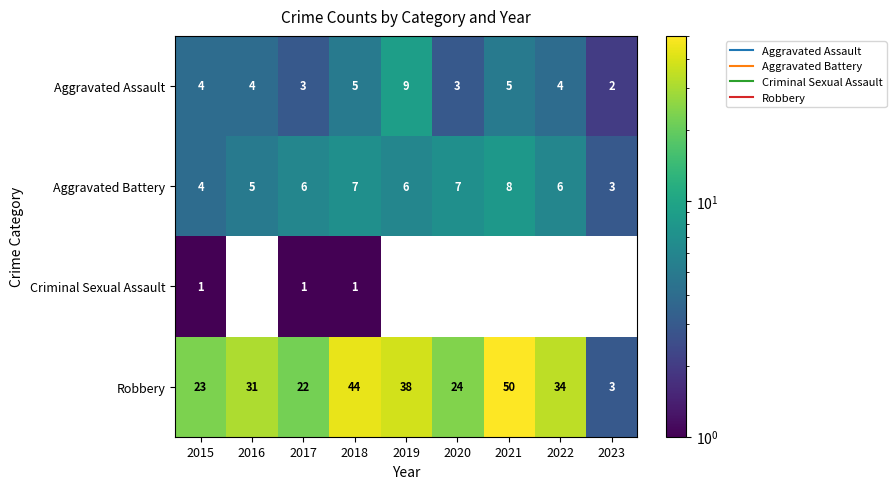

True or false: Robbery has a value of 4.9 at 2023.

False